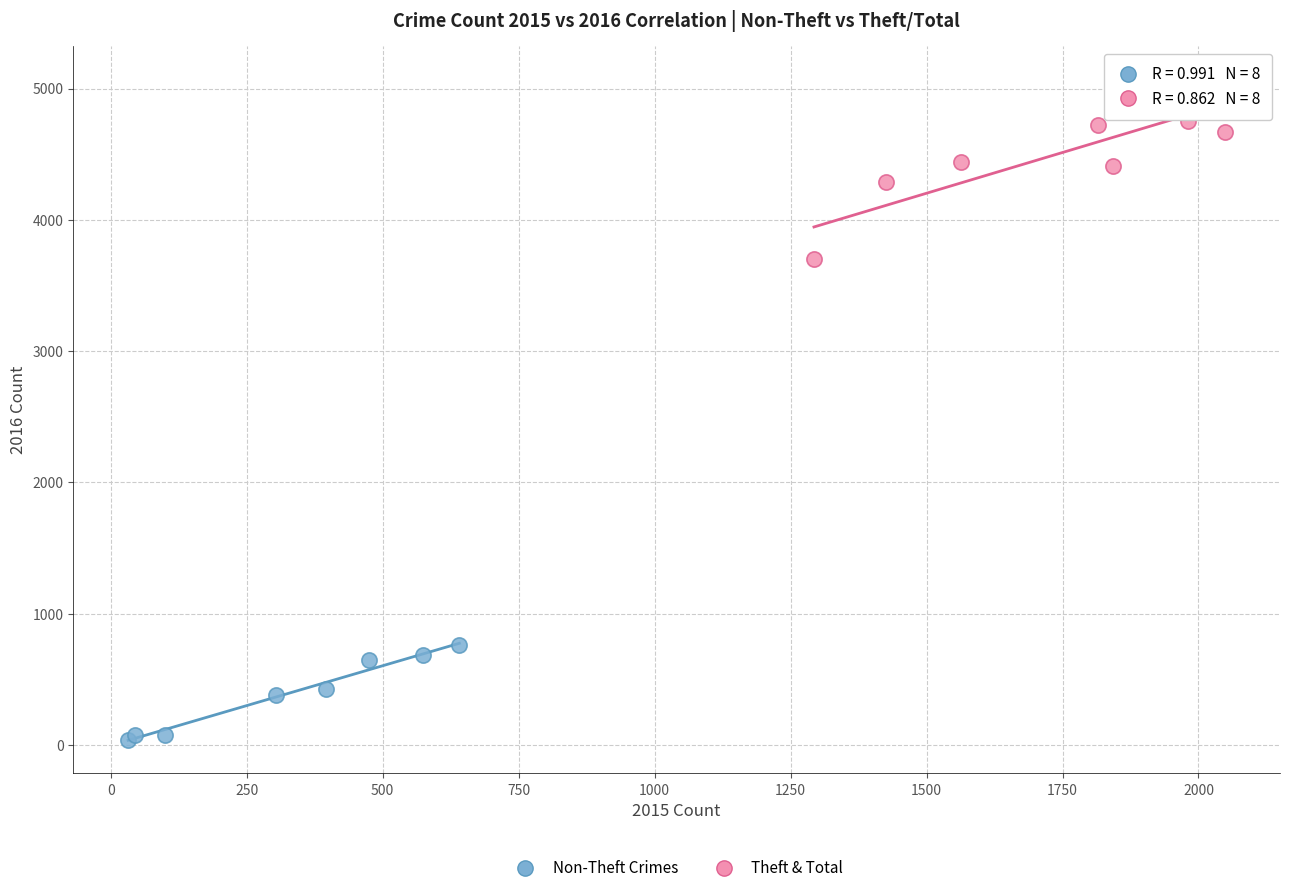

Which series contains the lowest Y value?

Non-Theft Crimes